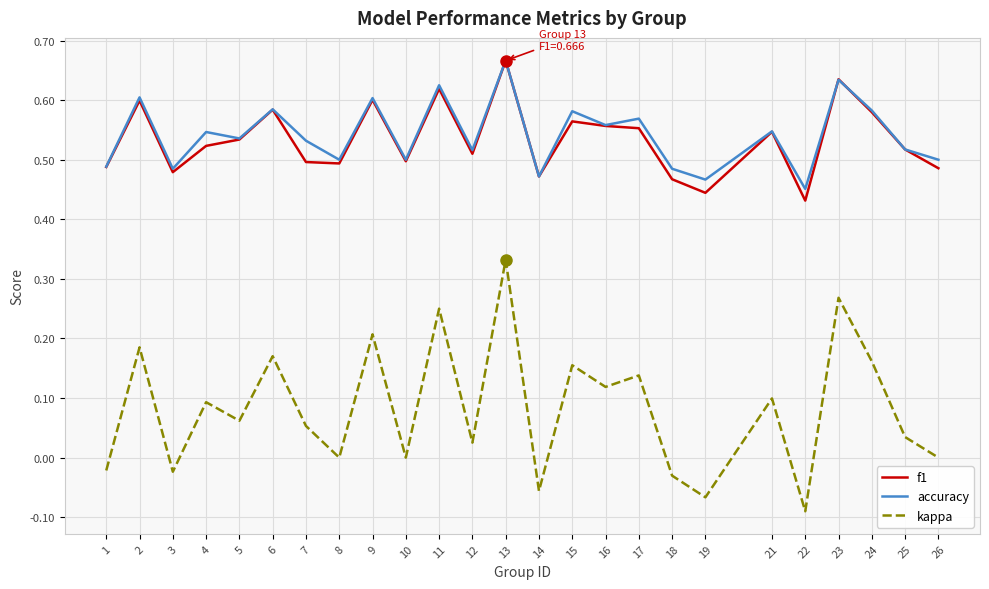

True or false: kappa has a value of 0.1 at 4.

True